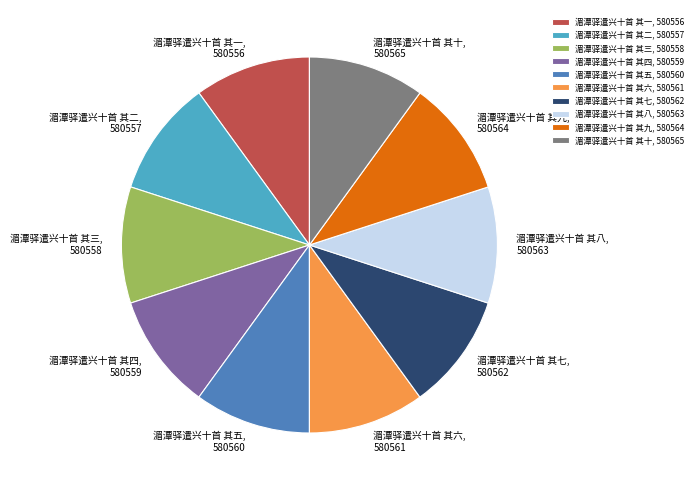

Approximately how many times larger is the value at 湄潭驿遣兴十首 其一 compared to 湄潭驿遣兴十首 其十?

1.0